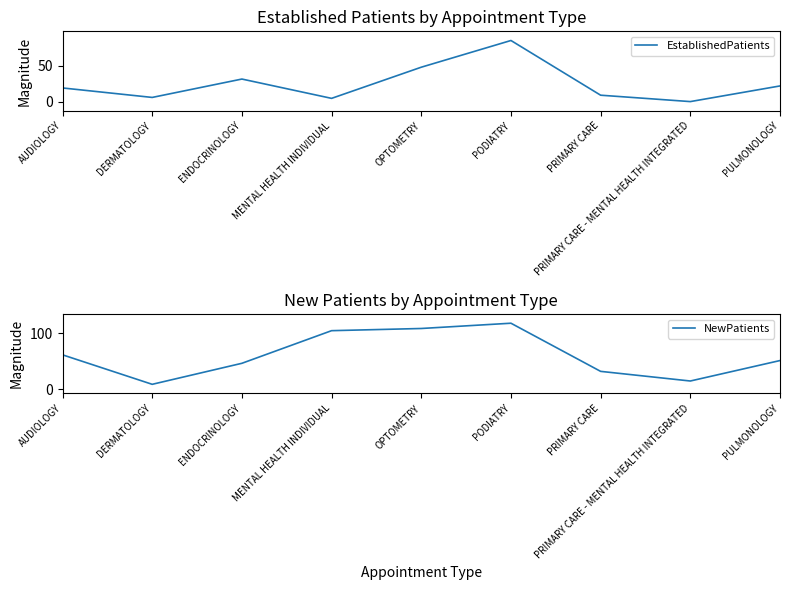

What is the average value of the EstablishedPatients series?

24.9